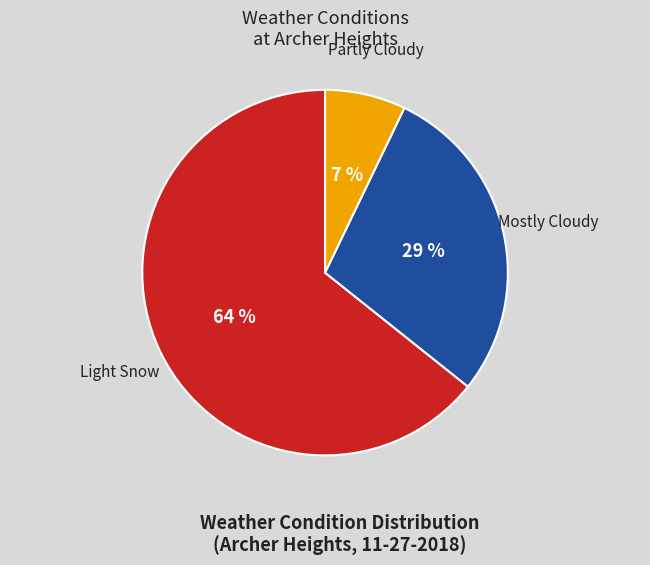

How many slices are in this pie chart?

3